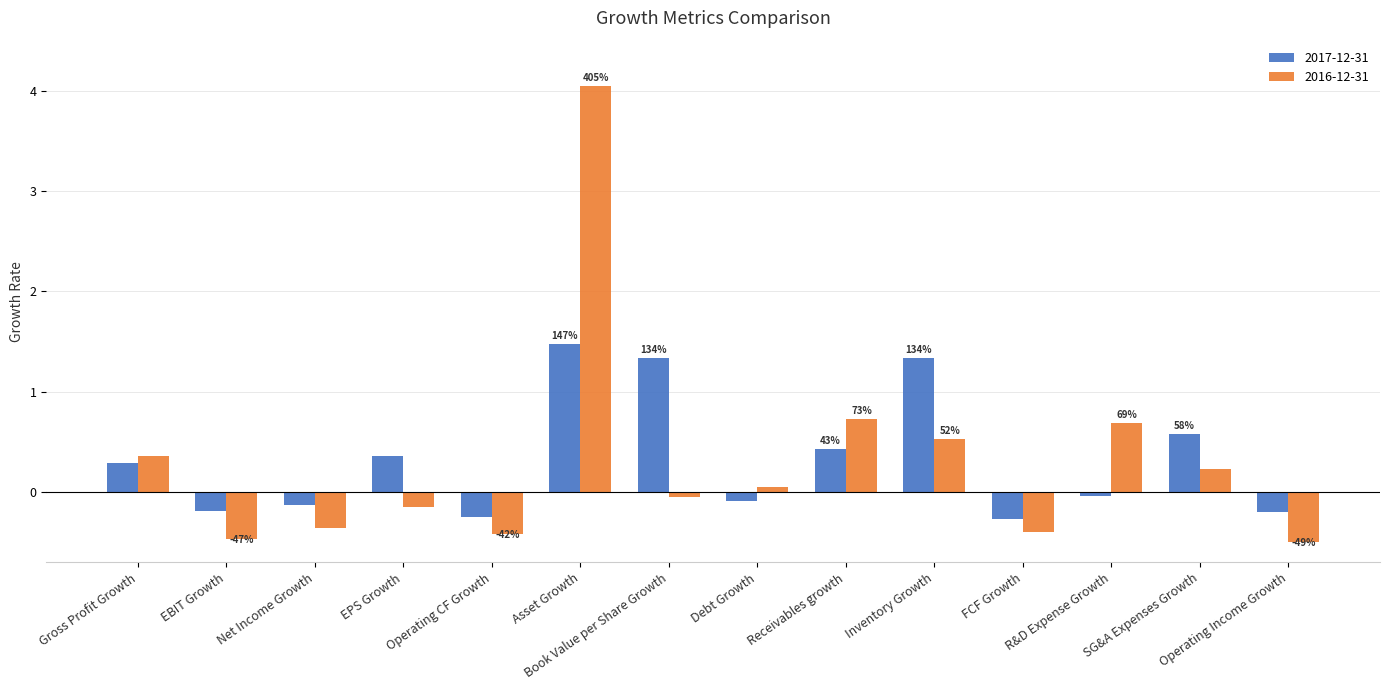

At which label does 2017-12-31 first exceed 0?

Gross Profit Growth